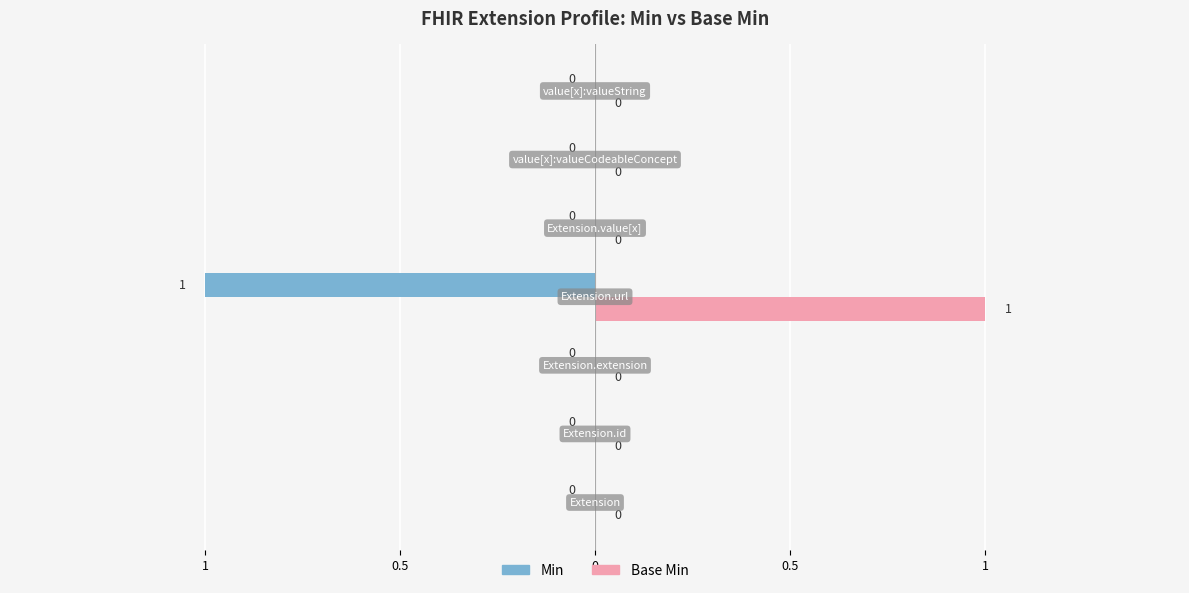

What are all the series names shown in the legend?

Min, Base Min